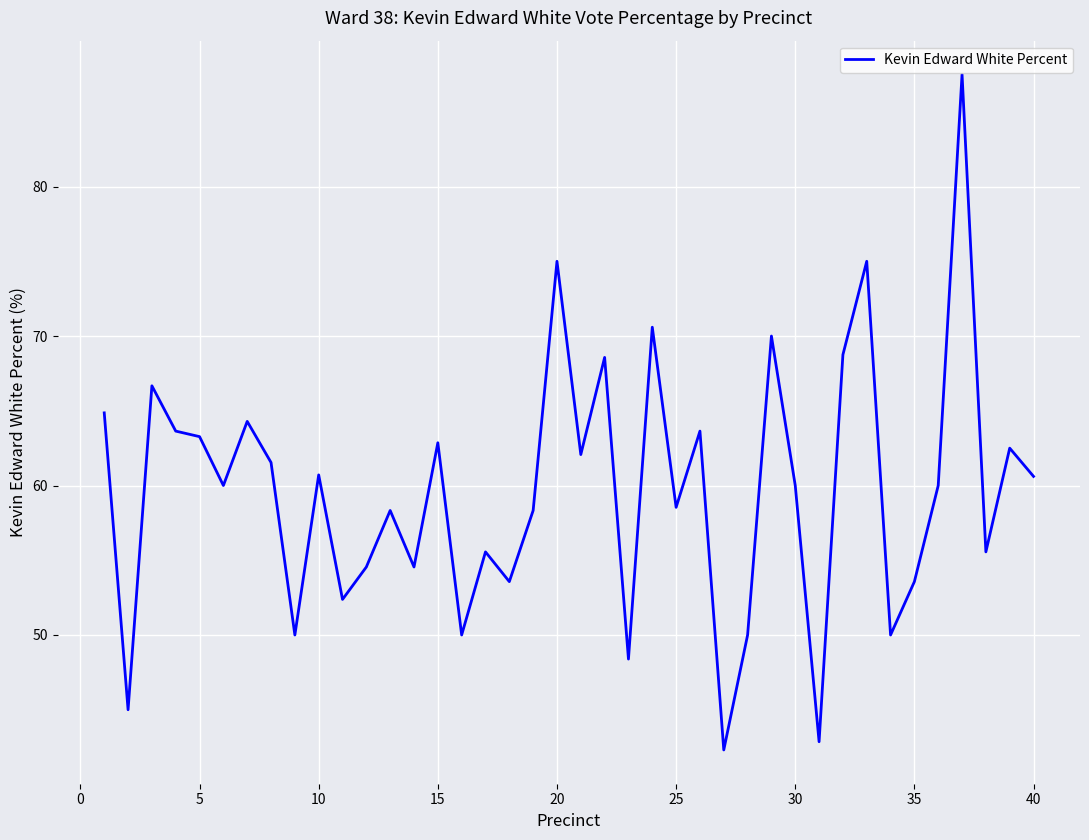

What is the smallest value displayed?

42.3